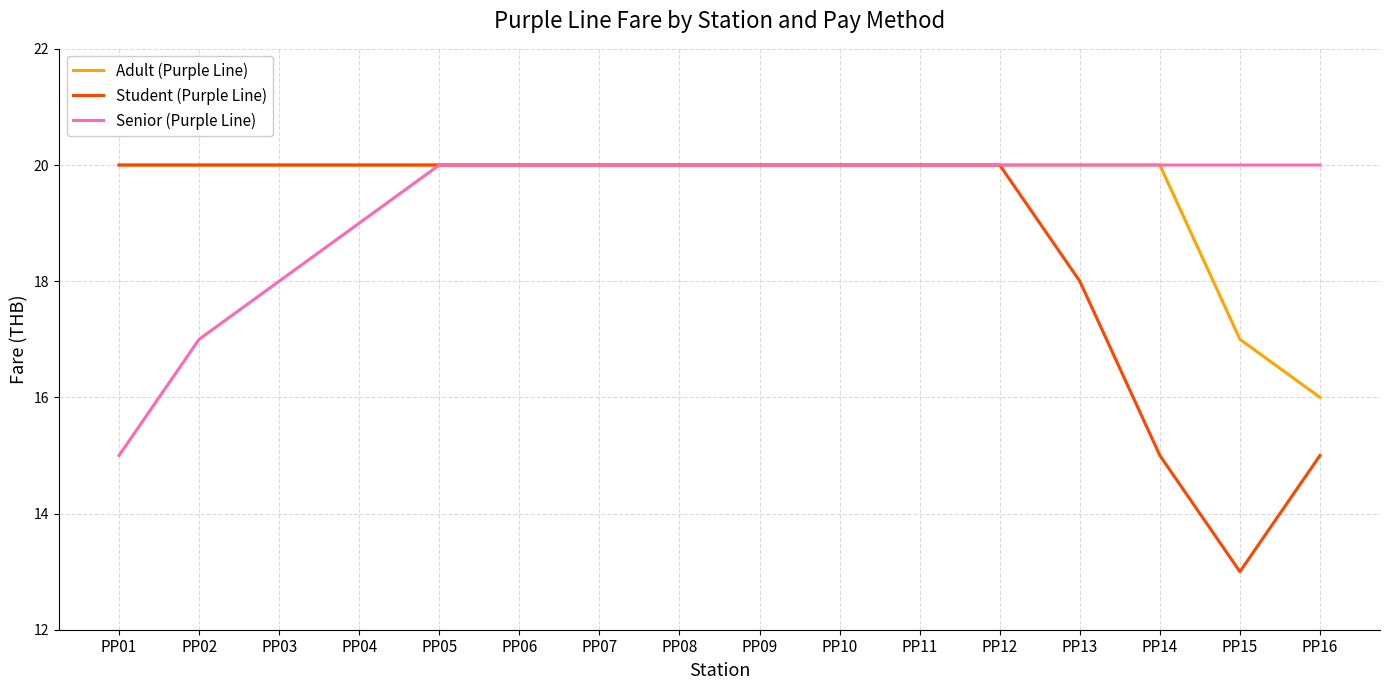

Read the Student (Purple Line) value at PP01.

20